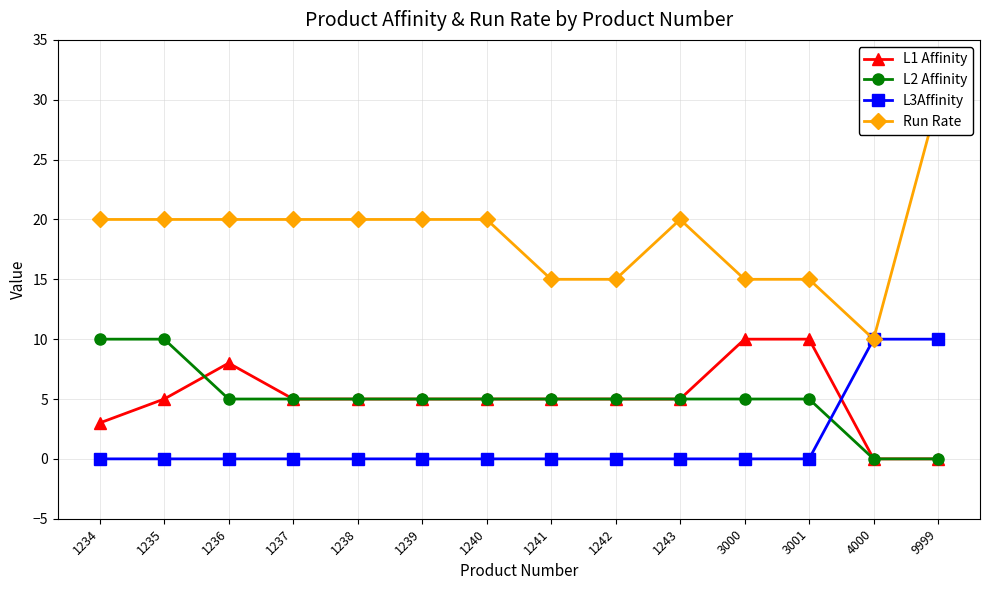

At how many categories does at least one series exceed 19?

9